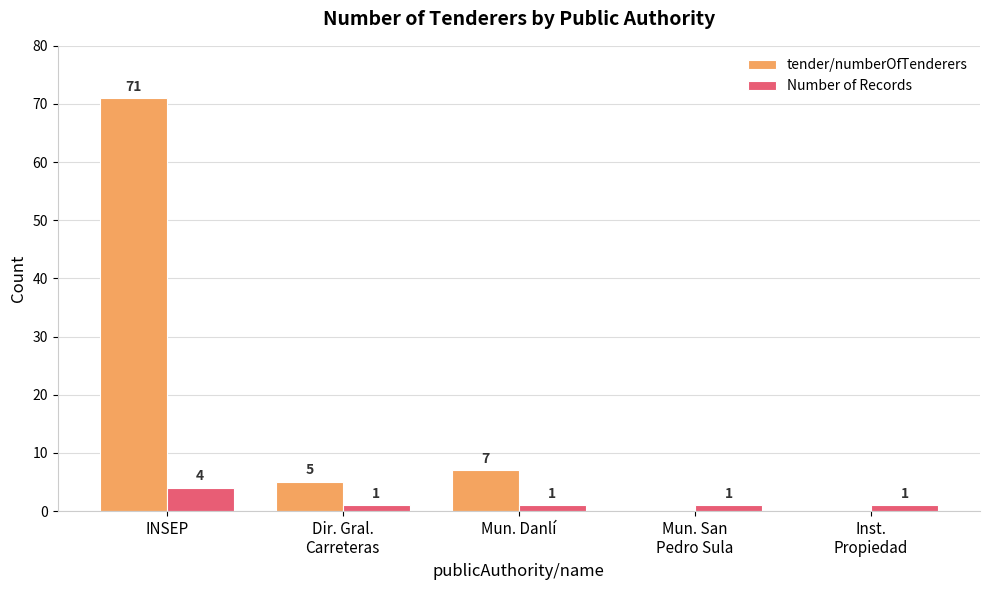

What is the highest value of the Number of Records series?

4